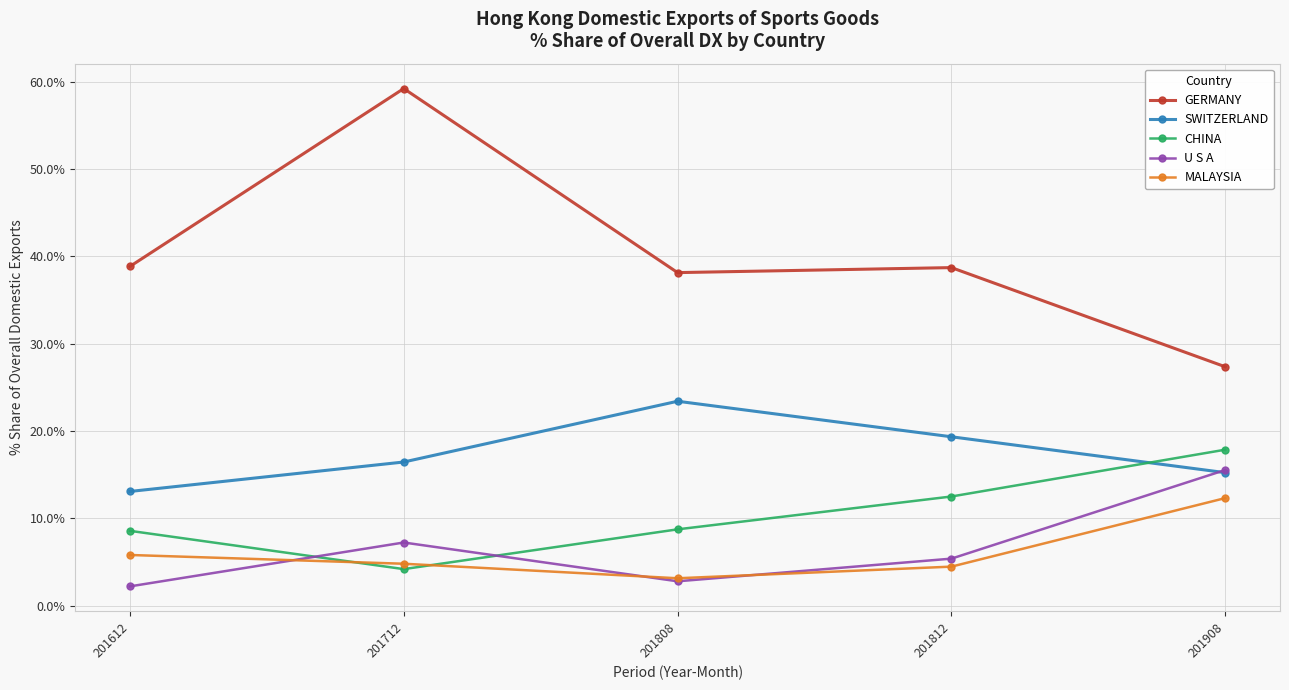

True or false: CHINA and GERMANY intersect in this chart.

False